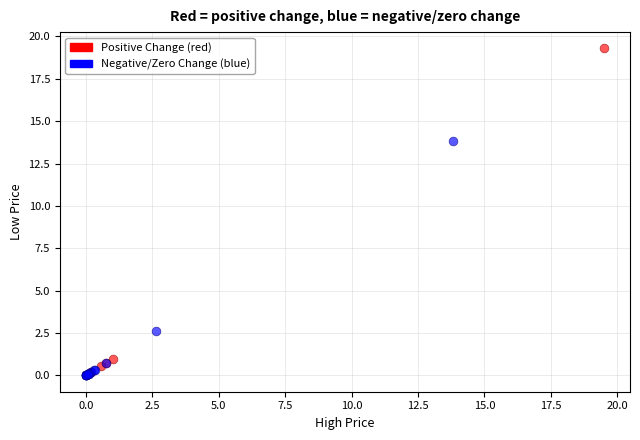

Which series has the largest Y range (max minus min)?

Positive Change (red)